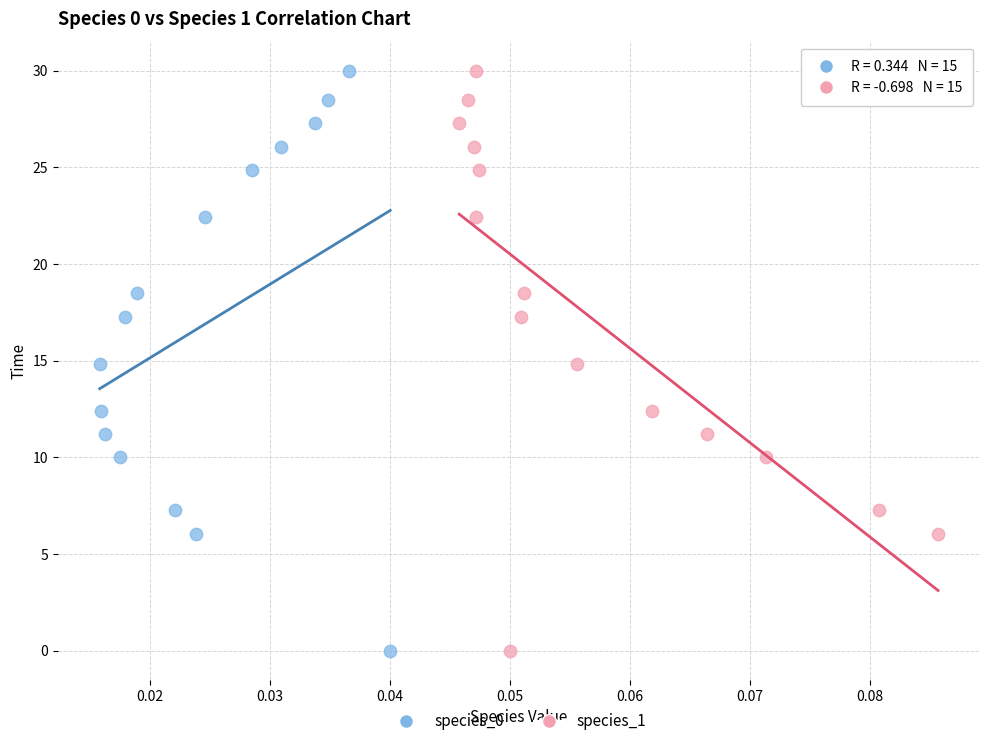

What are all the series names shown in the legend?

species_0, species_1